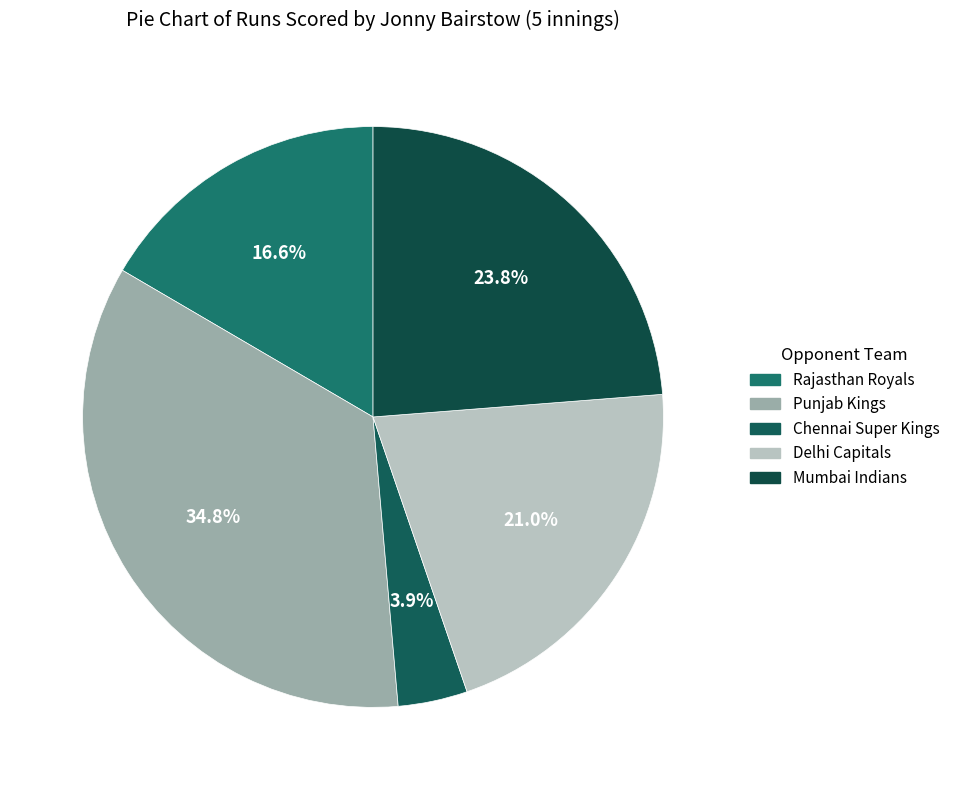

How many slices are in this pie chart?

5